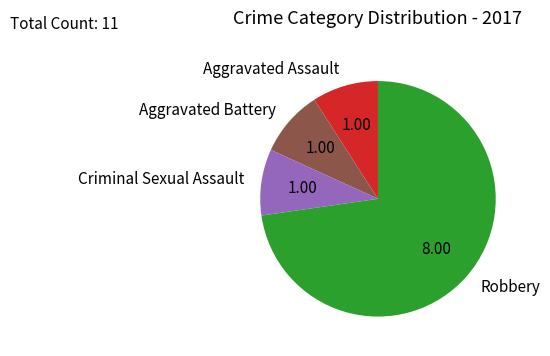

Is there a majority slice in this chart?

Yes